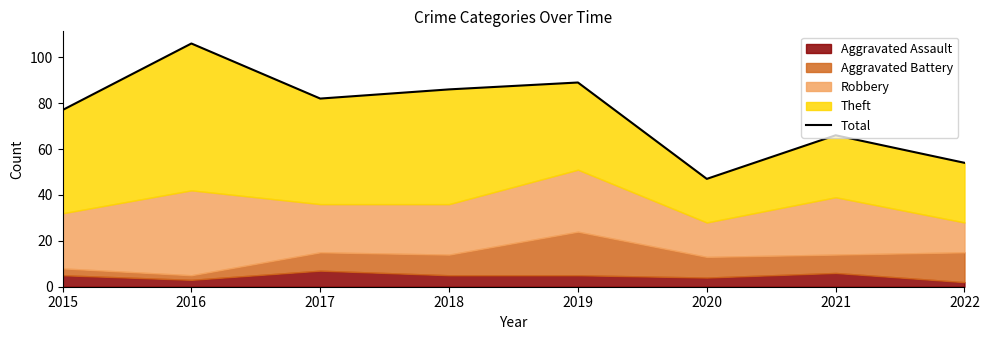

At which category does the data reach its first local peak?

2016